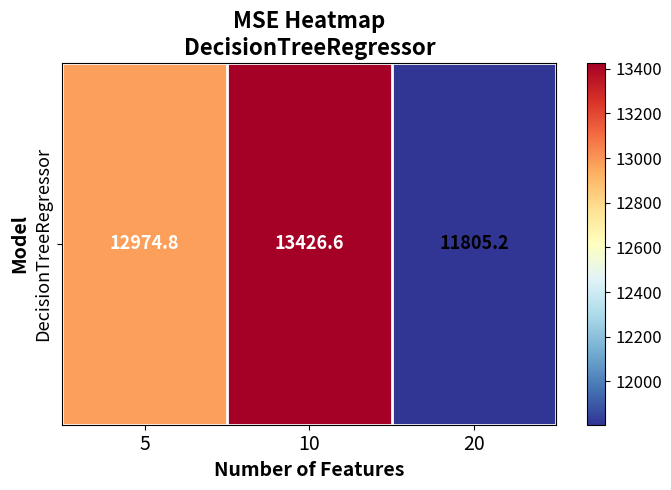

What is the smallest value displayed?

11805.2